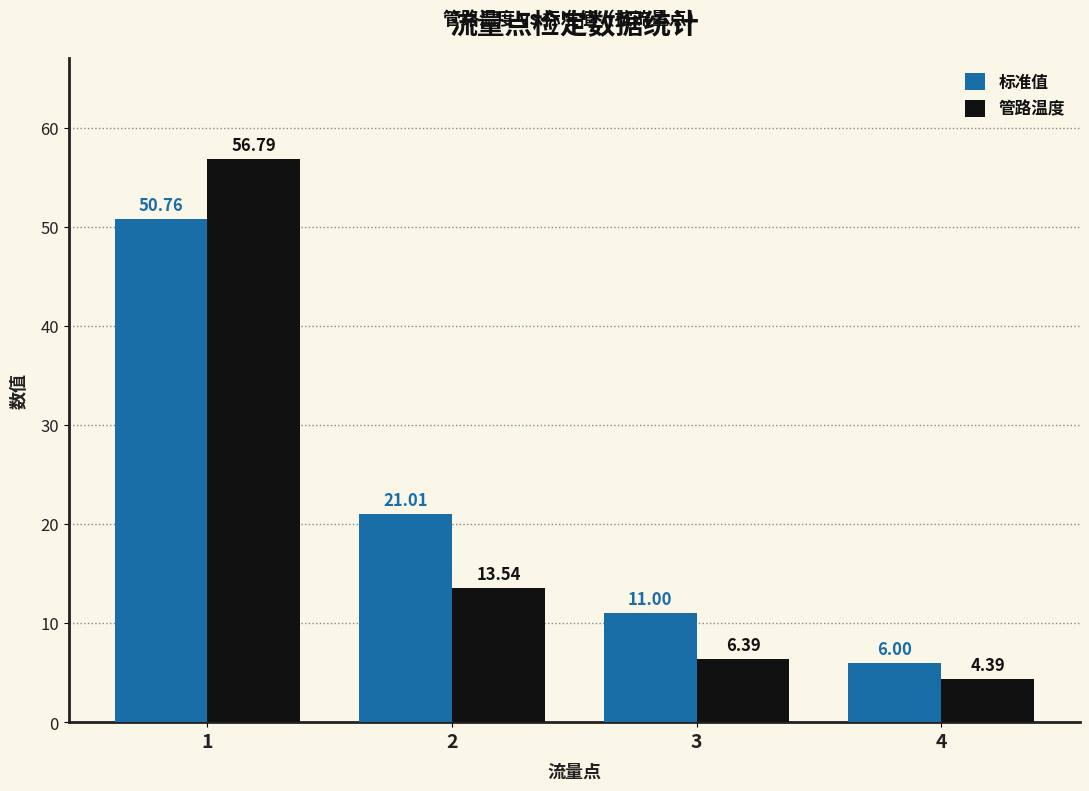

At which label is 管路温度 closest to 30?

2